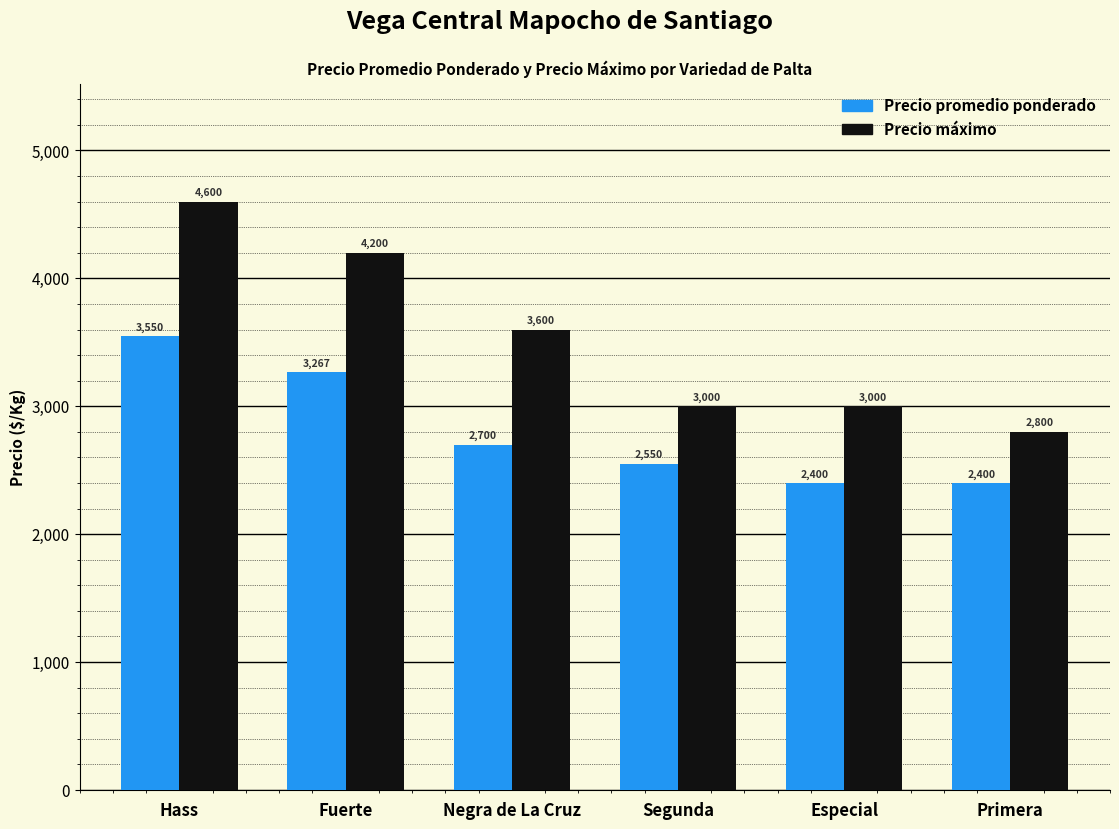

What is the difference between the highest and lowest values at Segunda?

450